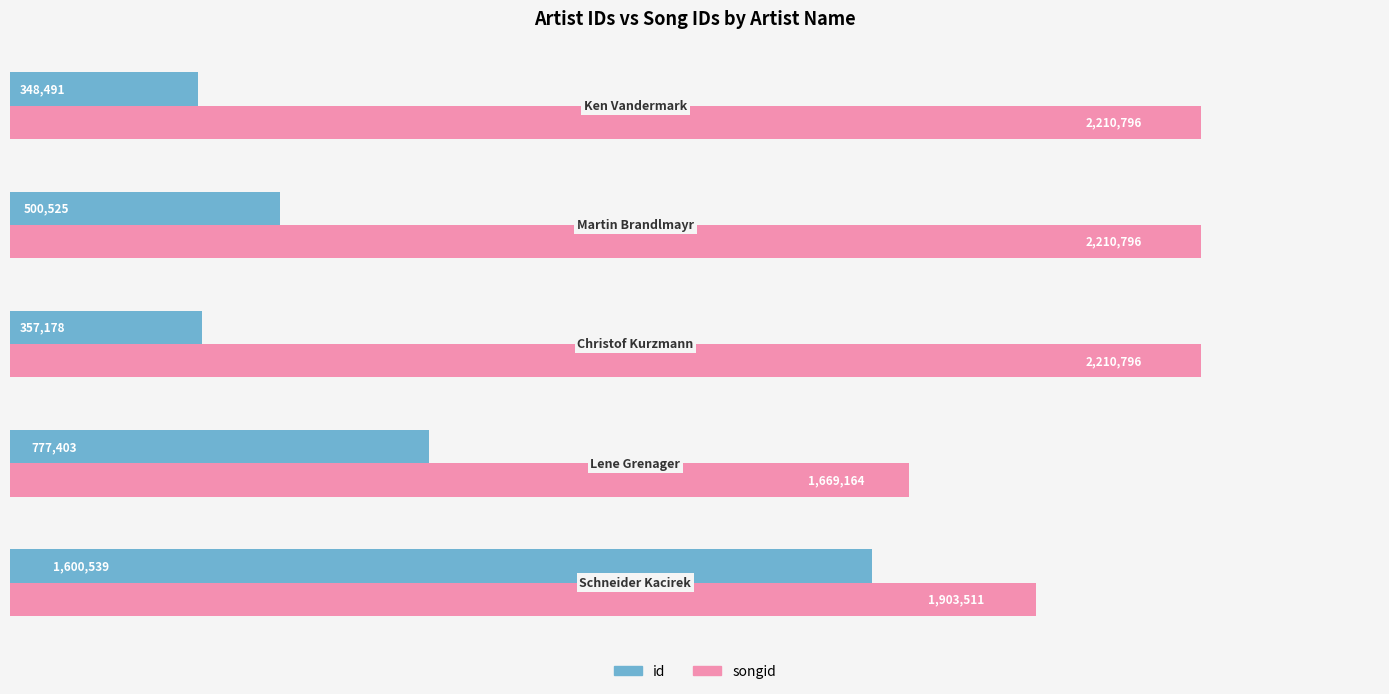

What are all the series names shown in the legend?

id, songid